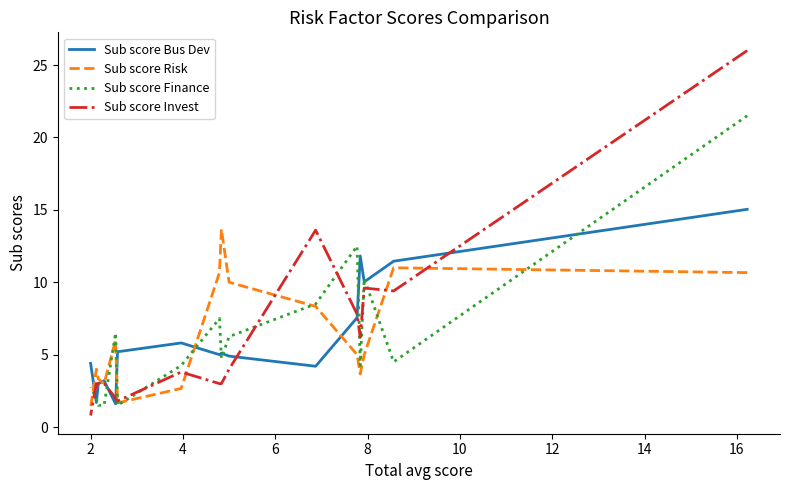

Reading left to right, transcribe all the data shown in this chart.

Sub score Bus Dev: 15.0	11.5	10.0	11.8	7.6	4.2	4.9	5.1	5.0	5.8	5.2	1.6	3.2	3.0	1.7	4.4
Sub score Risk: 10.7	11.0	5.0	3.7	5.0	8.3	10.0	13.7	10.7	2.7	1.7	6.0	3.0	3.3	4.0	1.3
Sub score Finance: 21.5	4.5	10.2	4.2	12.5	8.5	6.2	4.8	7.5	4.2	1.5	6.5	1.5	1.5	2.0	2.8
Sub score Invest: 26.0	9.4	9.6	6.2	7.8	13.6	4.0	3.0	3.0	3.8	1.8	2.0	3.0	3.0	3.0	0.8